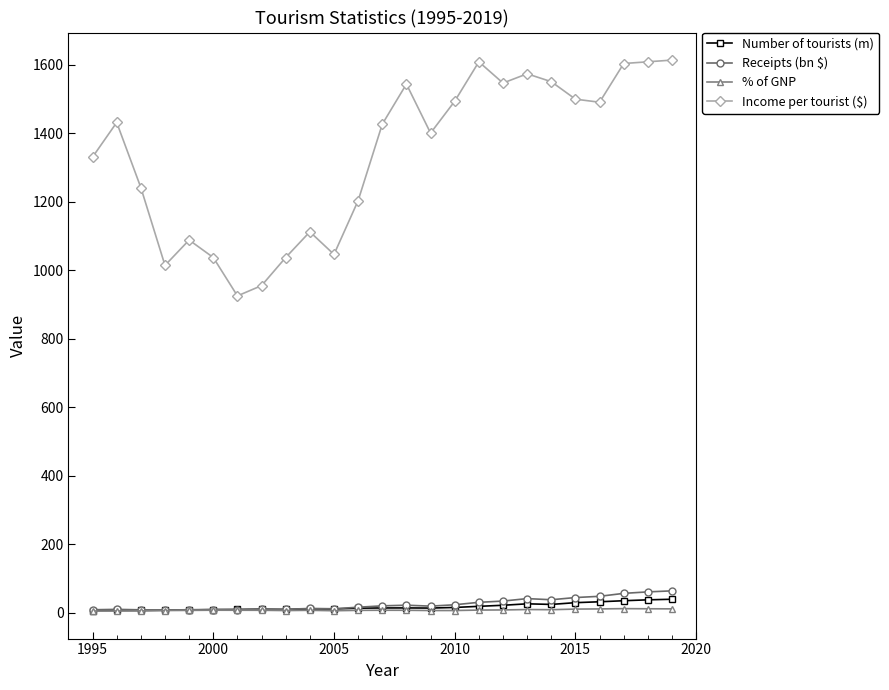

What is the maximum value for Receipts (bn $)?

64.4